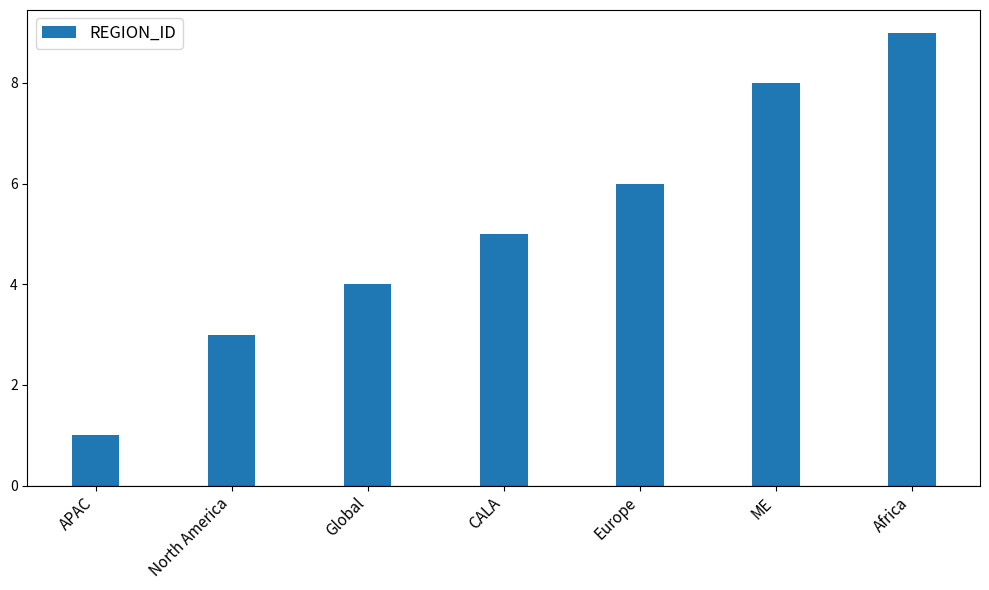

Reading right to left, extract all data points from this chart.

9	8	6	5	4	3	1